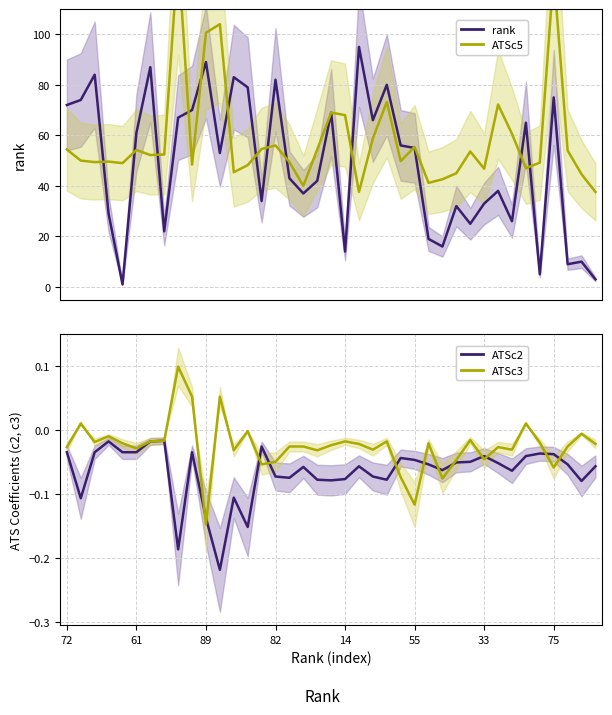

Is the value of rank at 82 greater than the value of ATSc2 at 11?

Yes